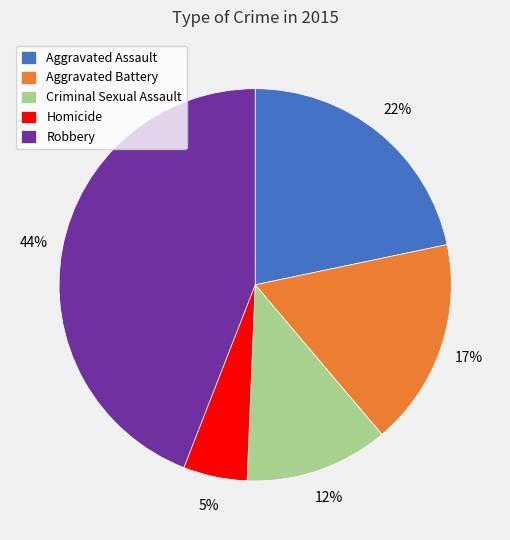

To the nearest percent, what is the average slice percentage?

20%